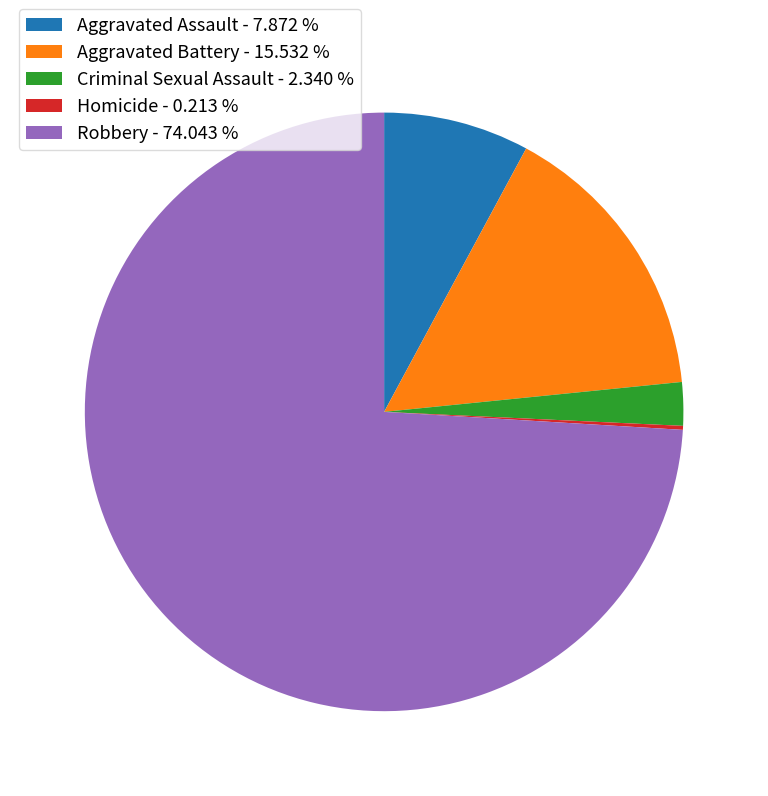

Does any single category account for the majority?

Yes